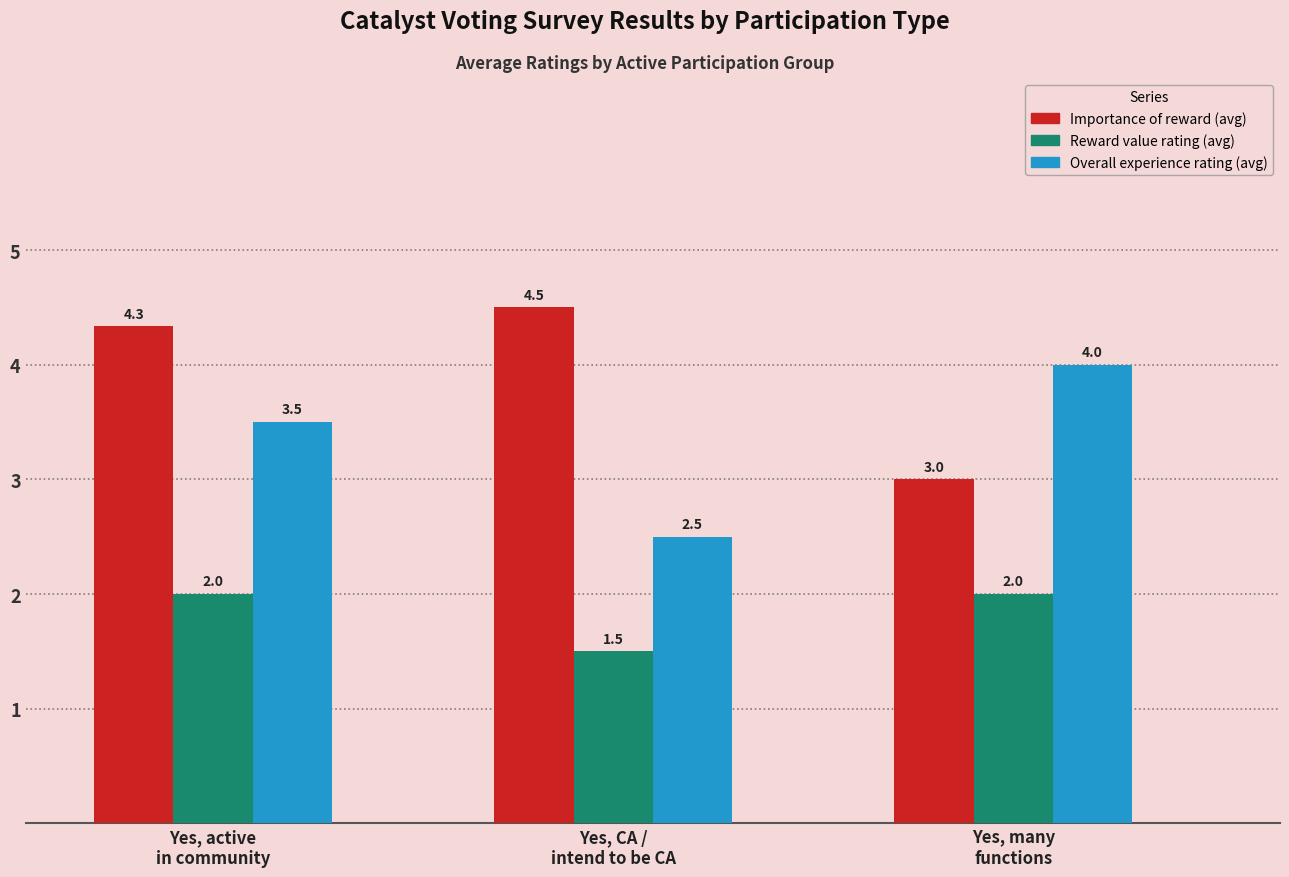

List the labels in order of Overall experience rating (avg) value, largest first.

Yes, many
functions, Yes, active
in community, Yes, CA /
intend to be CA